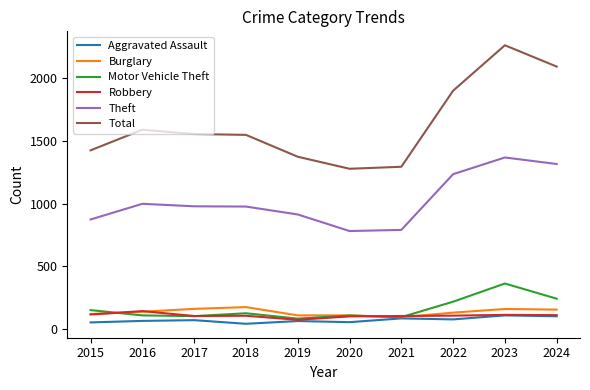

What is the difference between the second highest and second lowest values in the Burglary series?

52